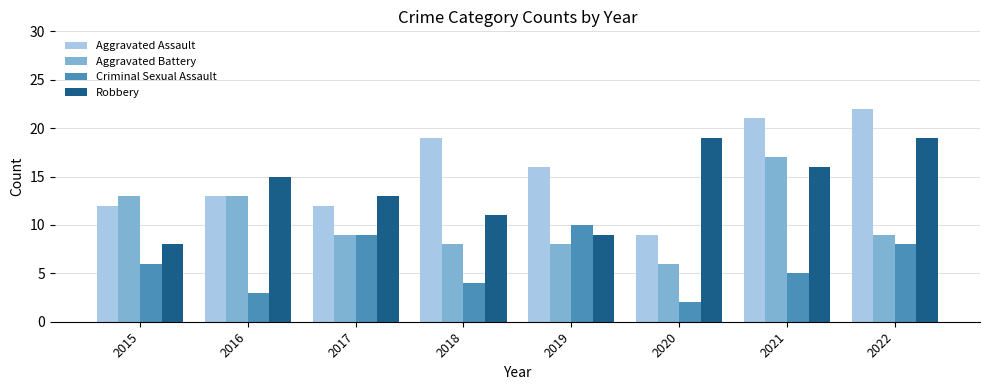

What is the average value of the Criminal Sexual Assault series?

6